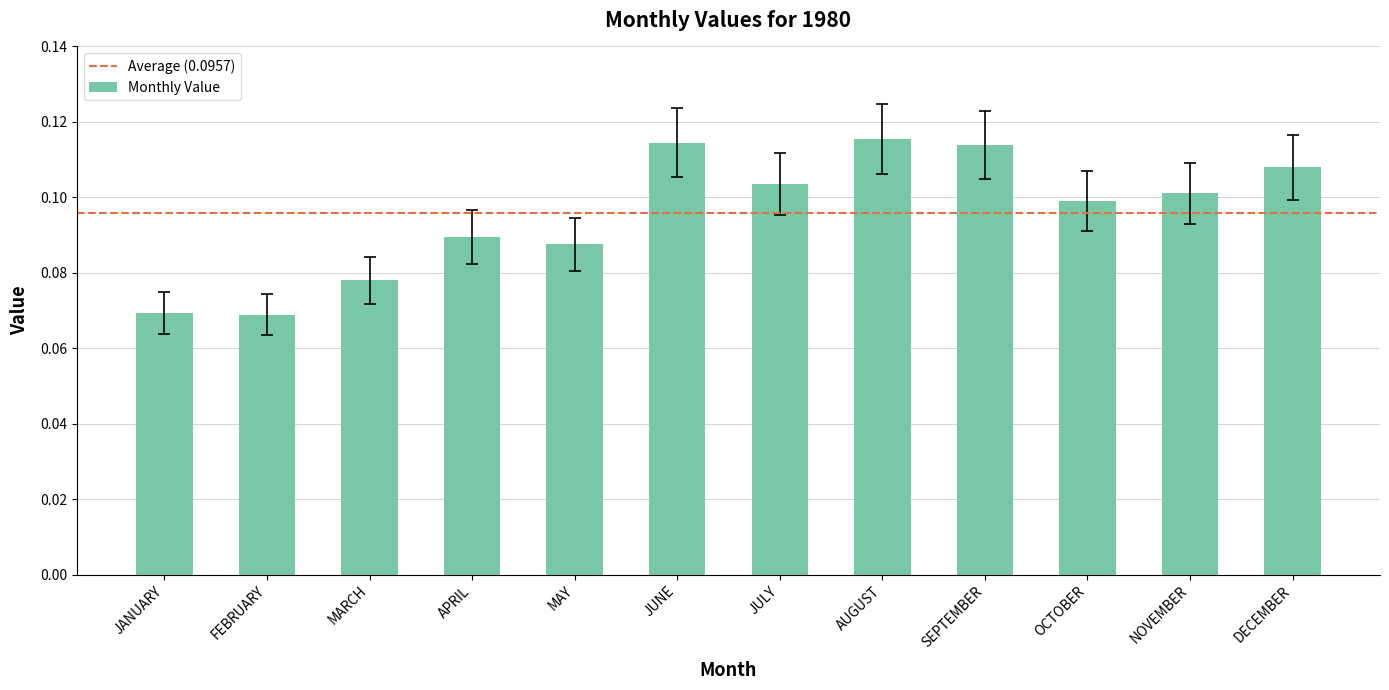

How many values are between 0 and 1?

12